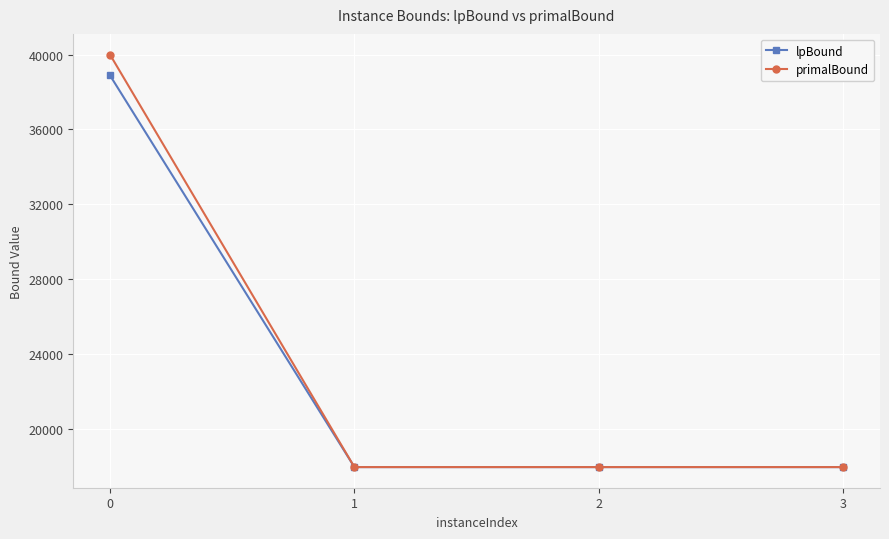

Is the value of primalBound at 0 greater than the value of lpBound at 2?

Yes